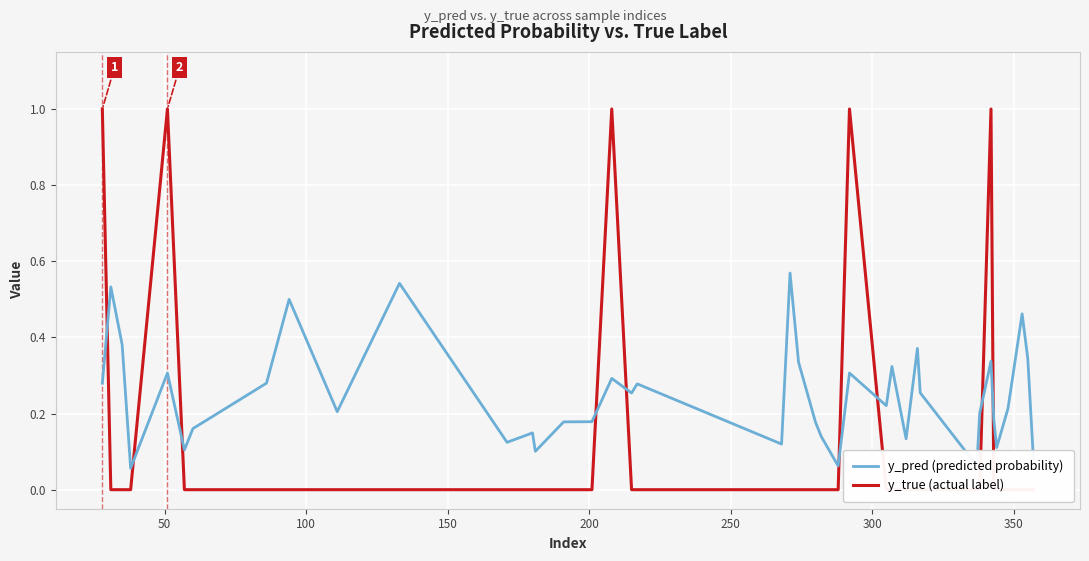

True or false: y_pred (predicted probability) and y_true (actual label) intersect in this chart.

True